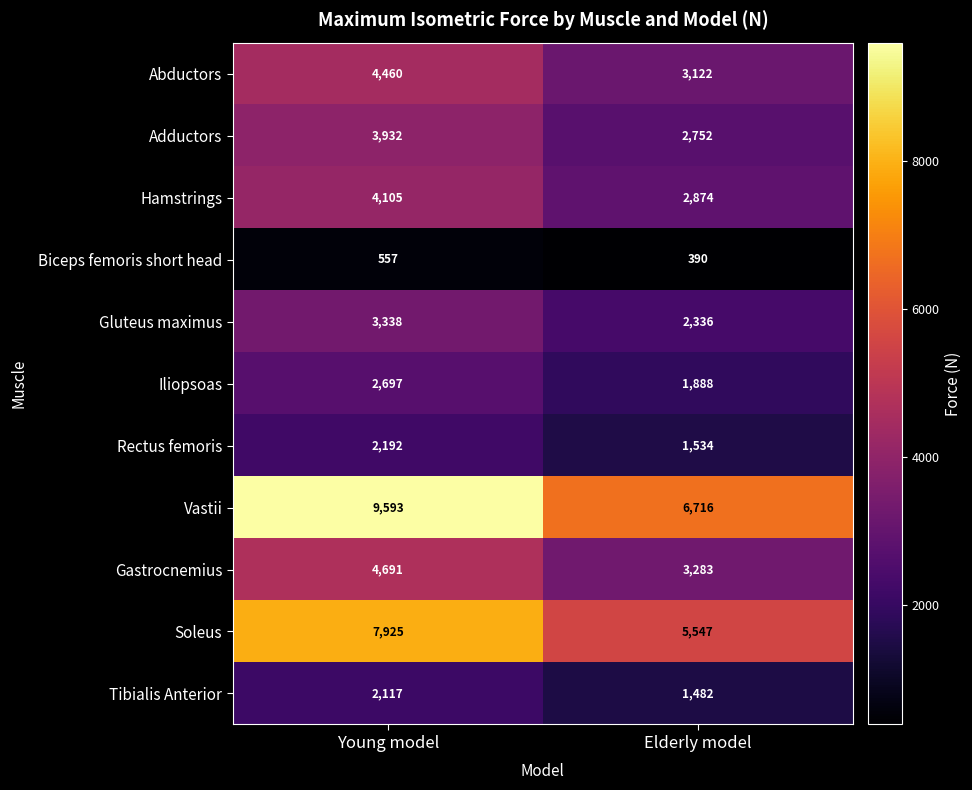

How many series are shown in this chart?

11